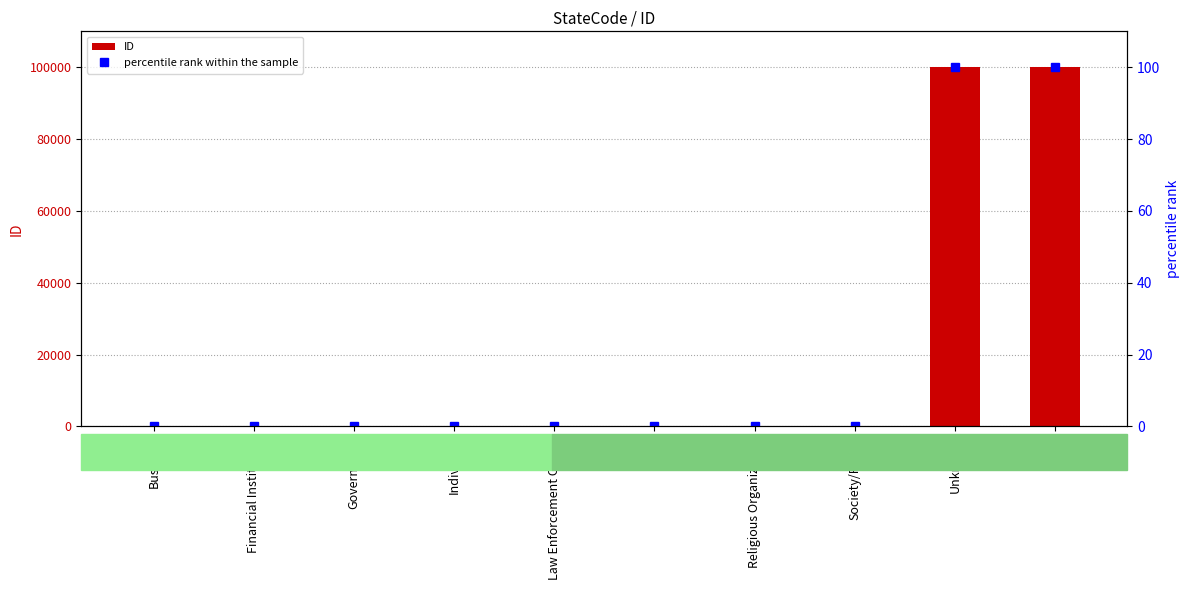

The ID series shows 8.0 at Other. True or false?

True